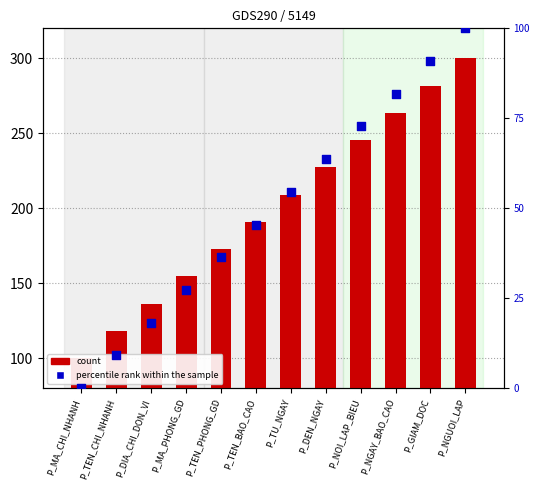

Is the value of count at P_NGUOI_LAP greater than the value of percentile rank within the sample at P_NOI_LAP_BIEU?

Yes